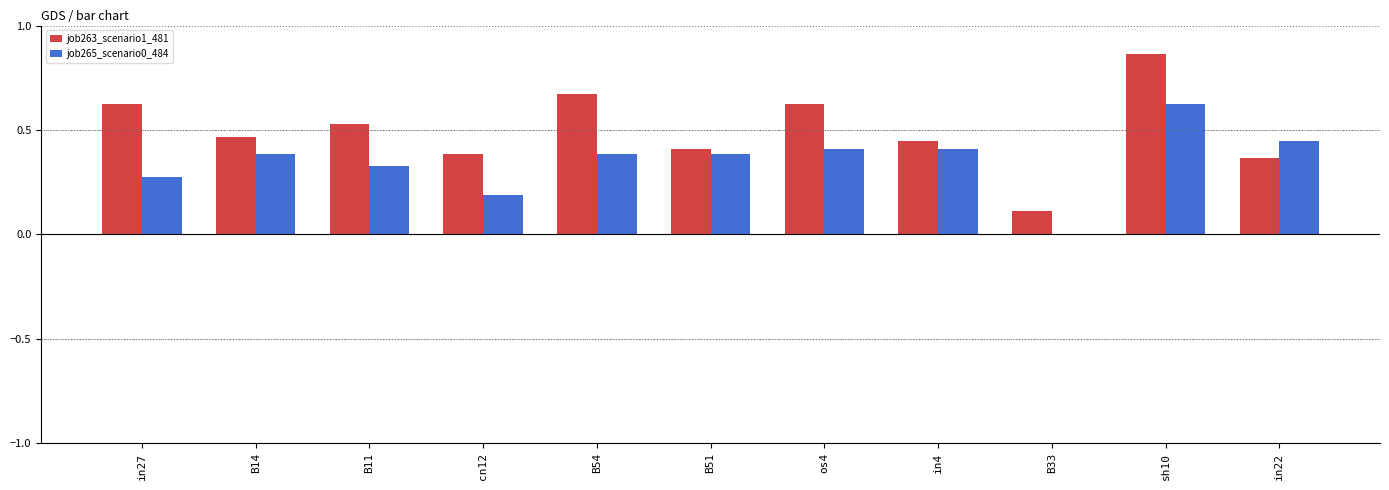

Which series changed the most between cn12 and B33?

job263_scenario1_481